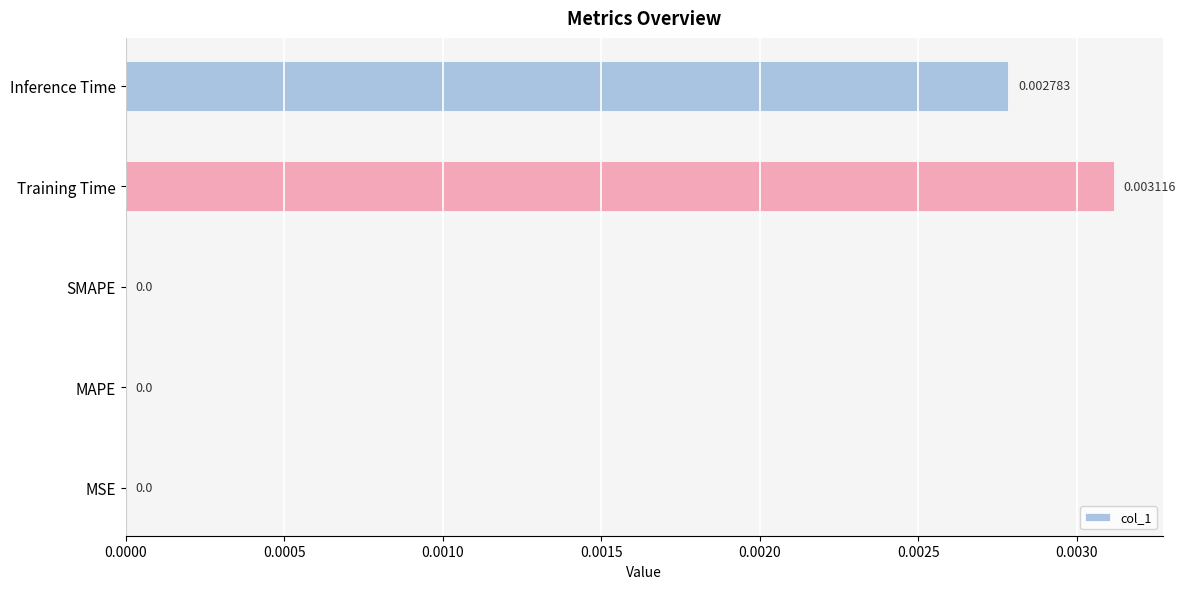

Are the bars horizontal?

Yes